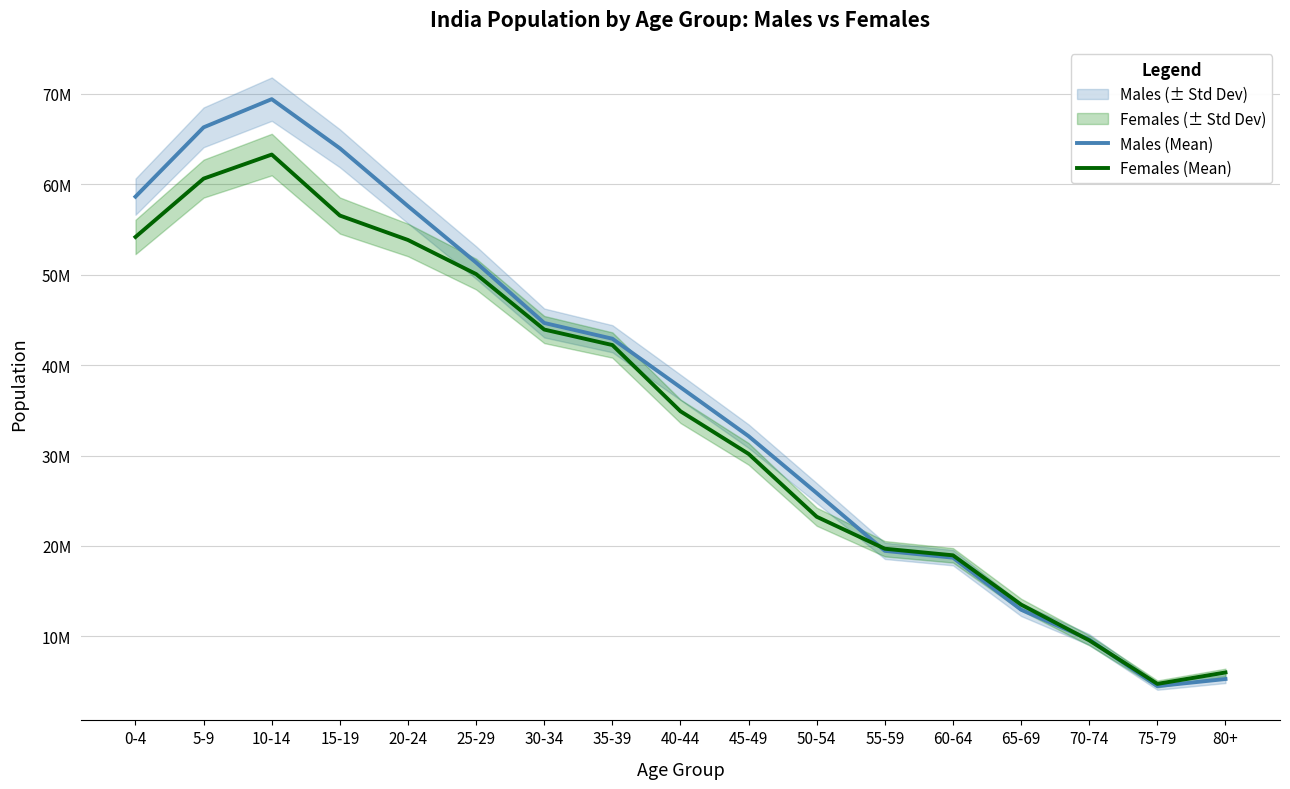

What is the approximate value of Females (Mean) at 50-54, to the nearest 10?

23225990